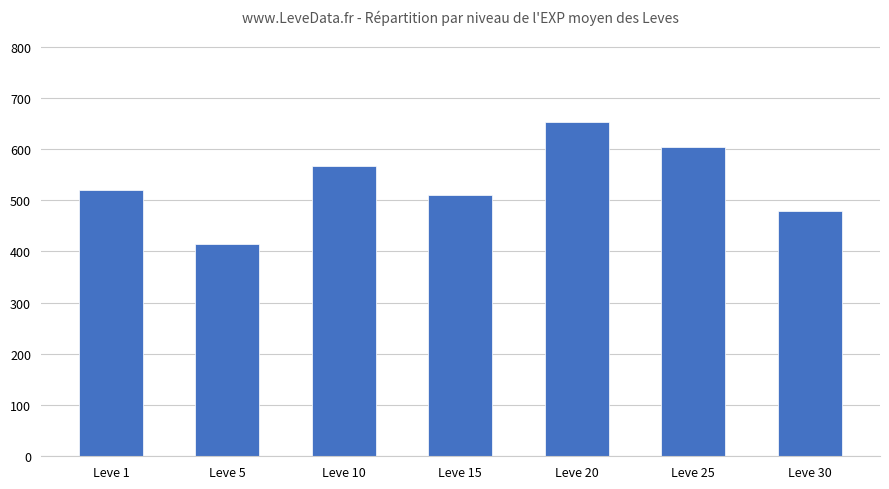

Which label corresponds to the largest value in the chart?

Leve 20